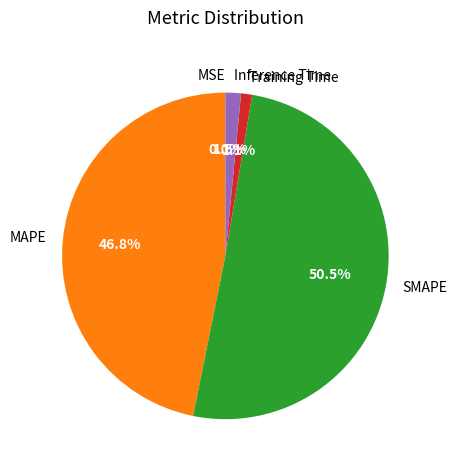

Which has a higher value, MAPE or Training Time?

MAPE